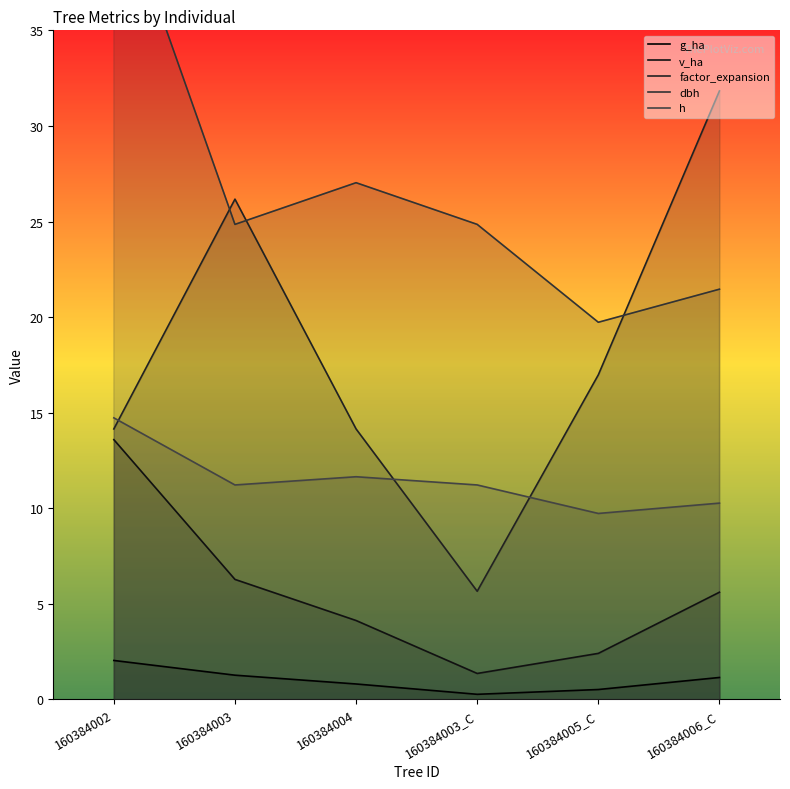

How many lines are shown in the chart?

5